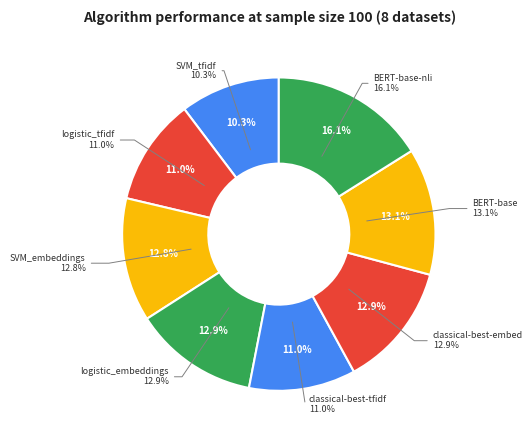

To the nearest percent, what percentage of the pie is SVM_embeddings?

13%